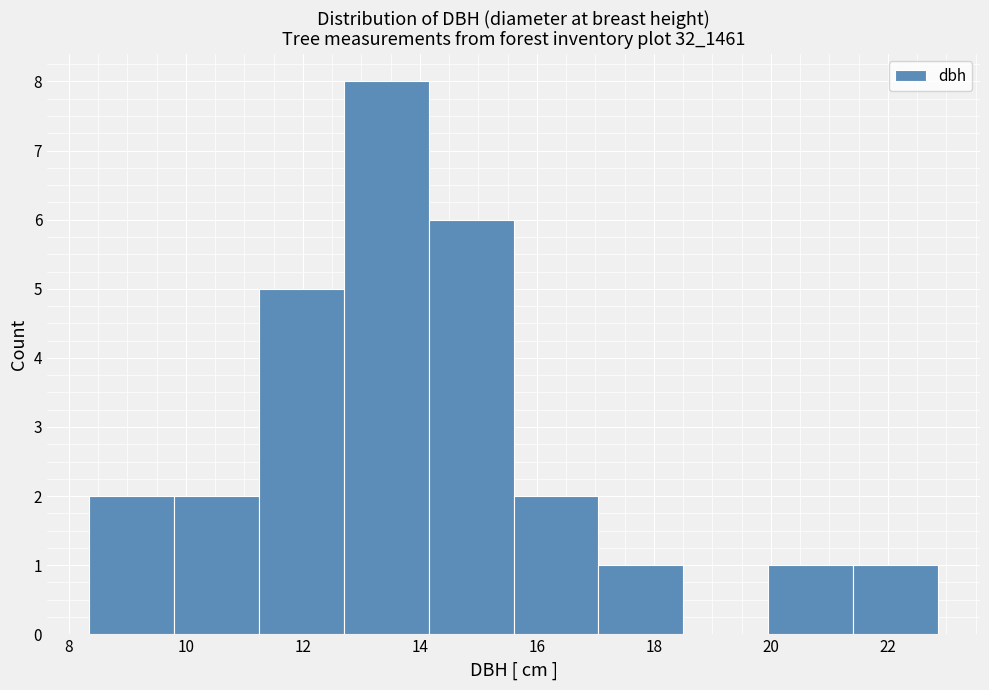

Reading left to right, list every bar in this chart as the range it spans on the x-axis followed by its height. Neither the bar edges nor the heights are printed on the chart, so give them approximately, as read against the axes.

8.35 to 9.80: 2
9.80 to 11.25: 2
11.25 to 12.70: 5
12.70 to 14.15: 8
14.15 to 15.60: 6
15.60 to 17.05: 2
17.05 to 18.50: 1
18.50 to 19.95: 0
19.95 to 21.40: 1
21.40 to 22.85: 1